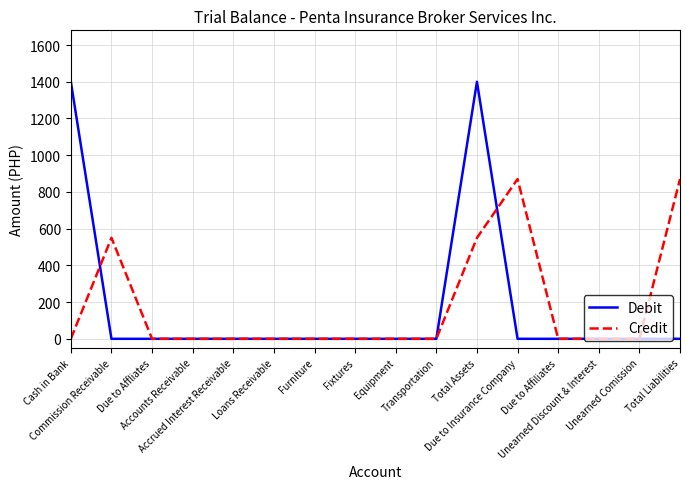

The Debit series shows 0 at Accounts Receivable. True or false?

True